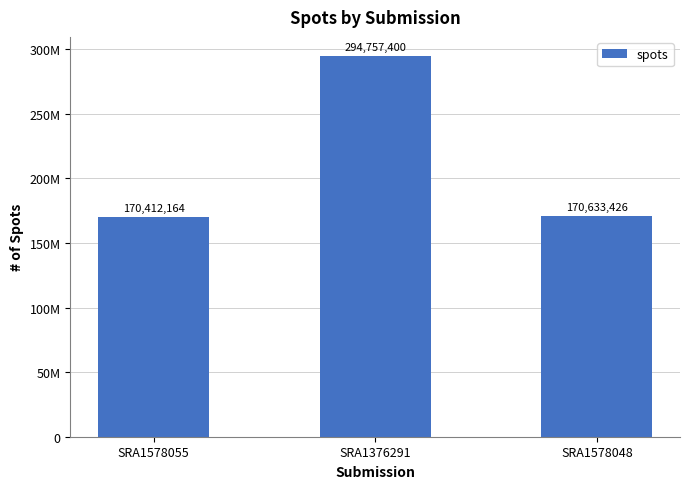

The value at SRA1578048 is 100959334. True or false?

False